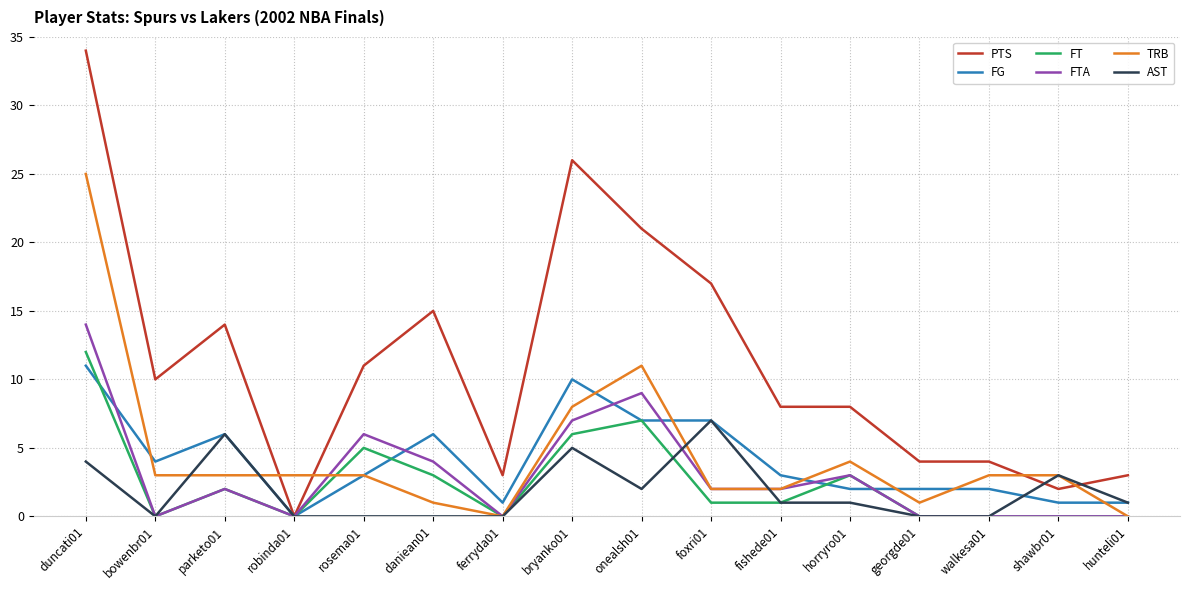

What is the spread (max minus min) of values at bryanko01?

21